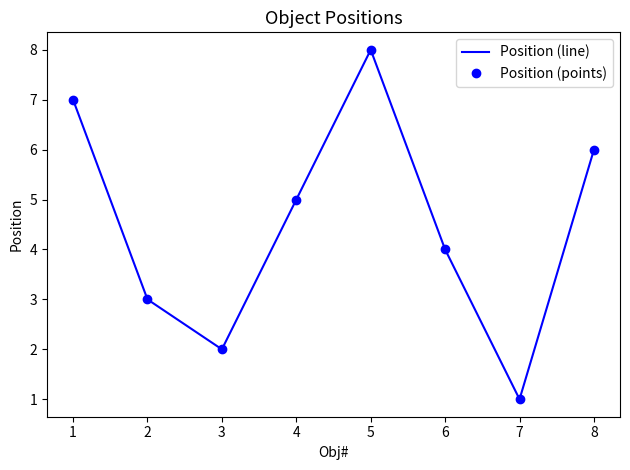

True or false: Position (points) and Position (line) intersect in this chart.

False